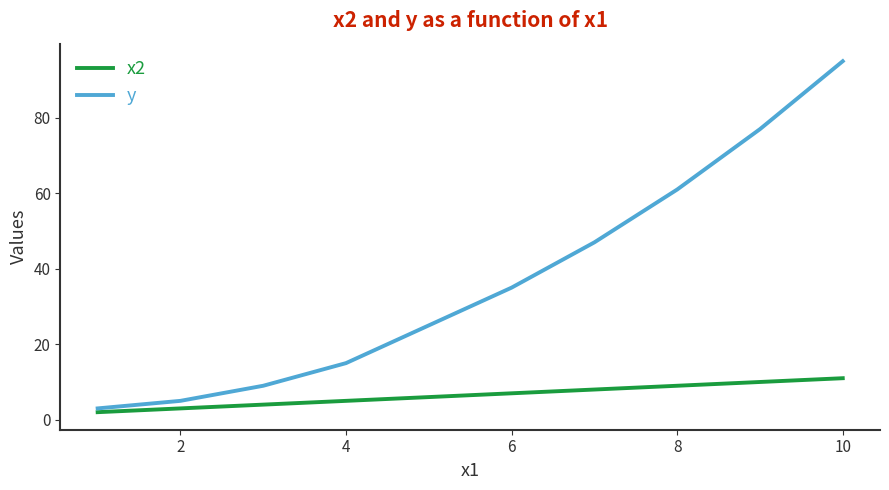

Reading left to right, what are all the values shown in this chart?

x2: 2	3	4	5	6	7	8	9	10	11
y: 3	5	9	15	25	35	47	61	77	95